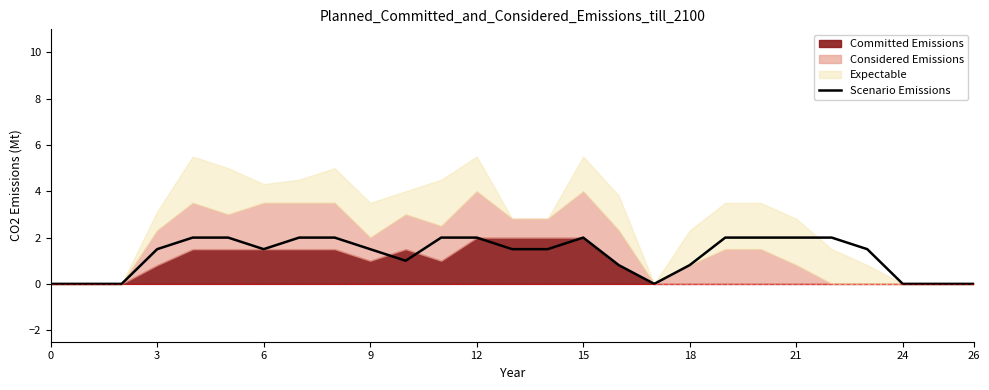

What is the difference between the values at 25 and 21?

2.0